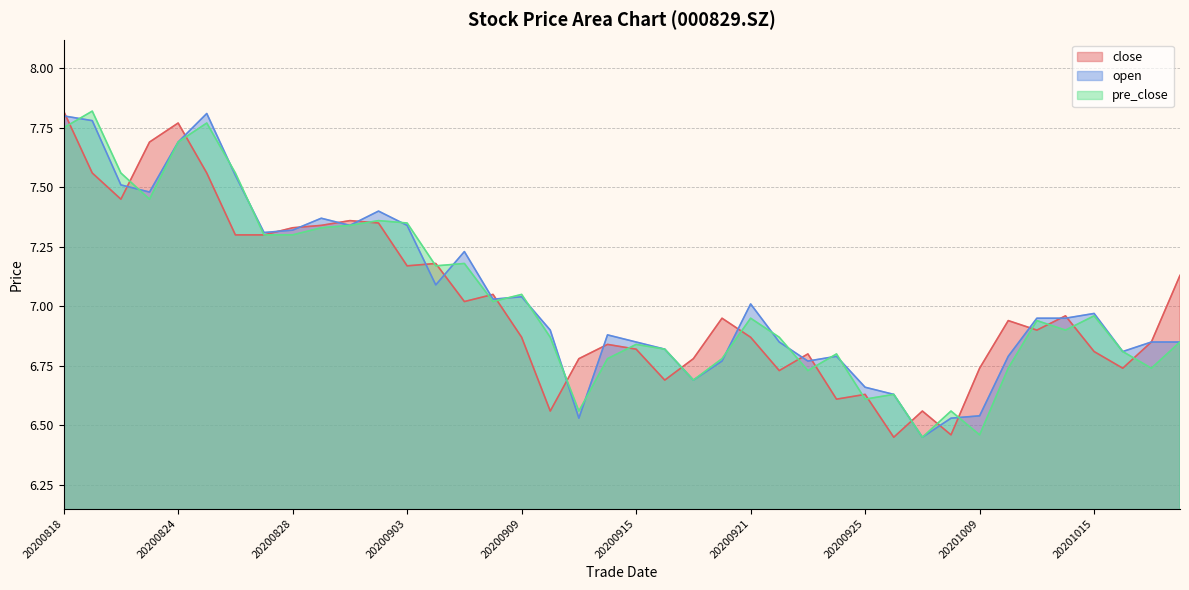

Count the number of data series in this chart.

3